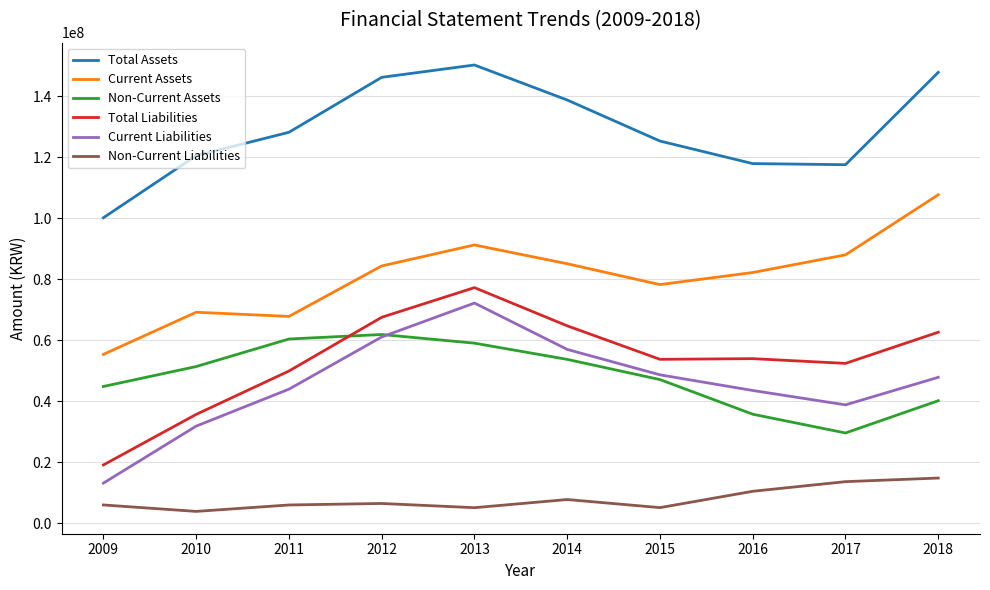

Read the Current Liabilities value at 2013, to the nearest 10.

72211080